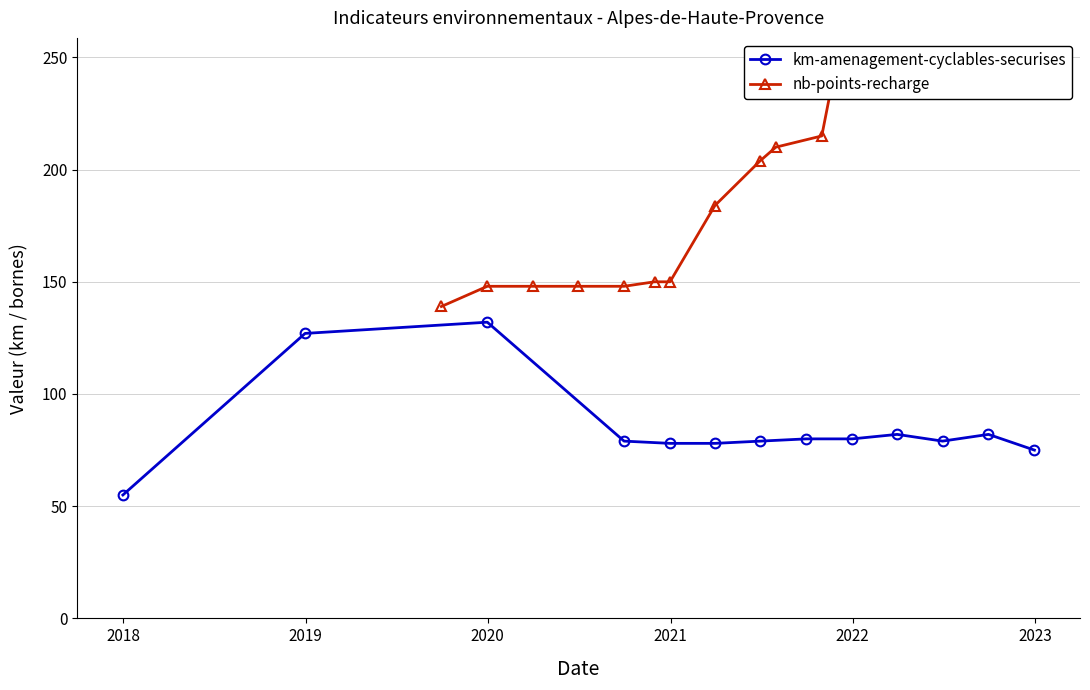

True or false: nb-points-recharge has more than 1 points higher than both neighbors.

False